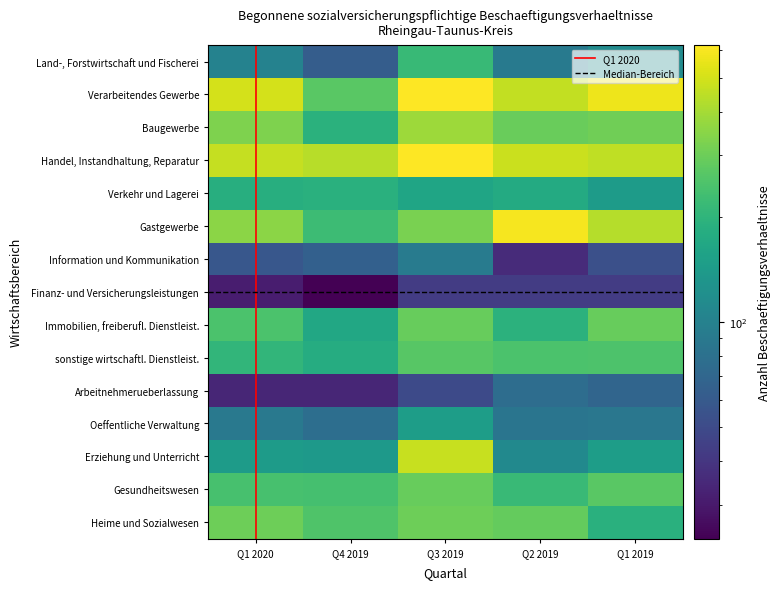

True or false: Arbeitnehmerueberlassung has a value of 26 at Q2 2019.

False